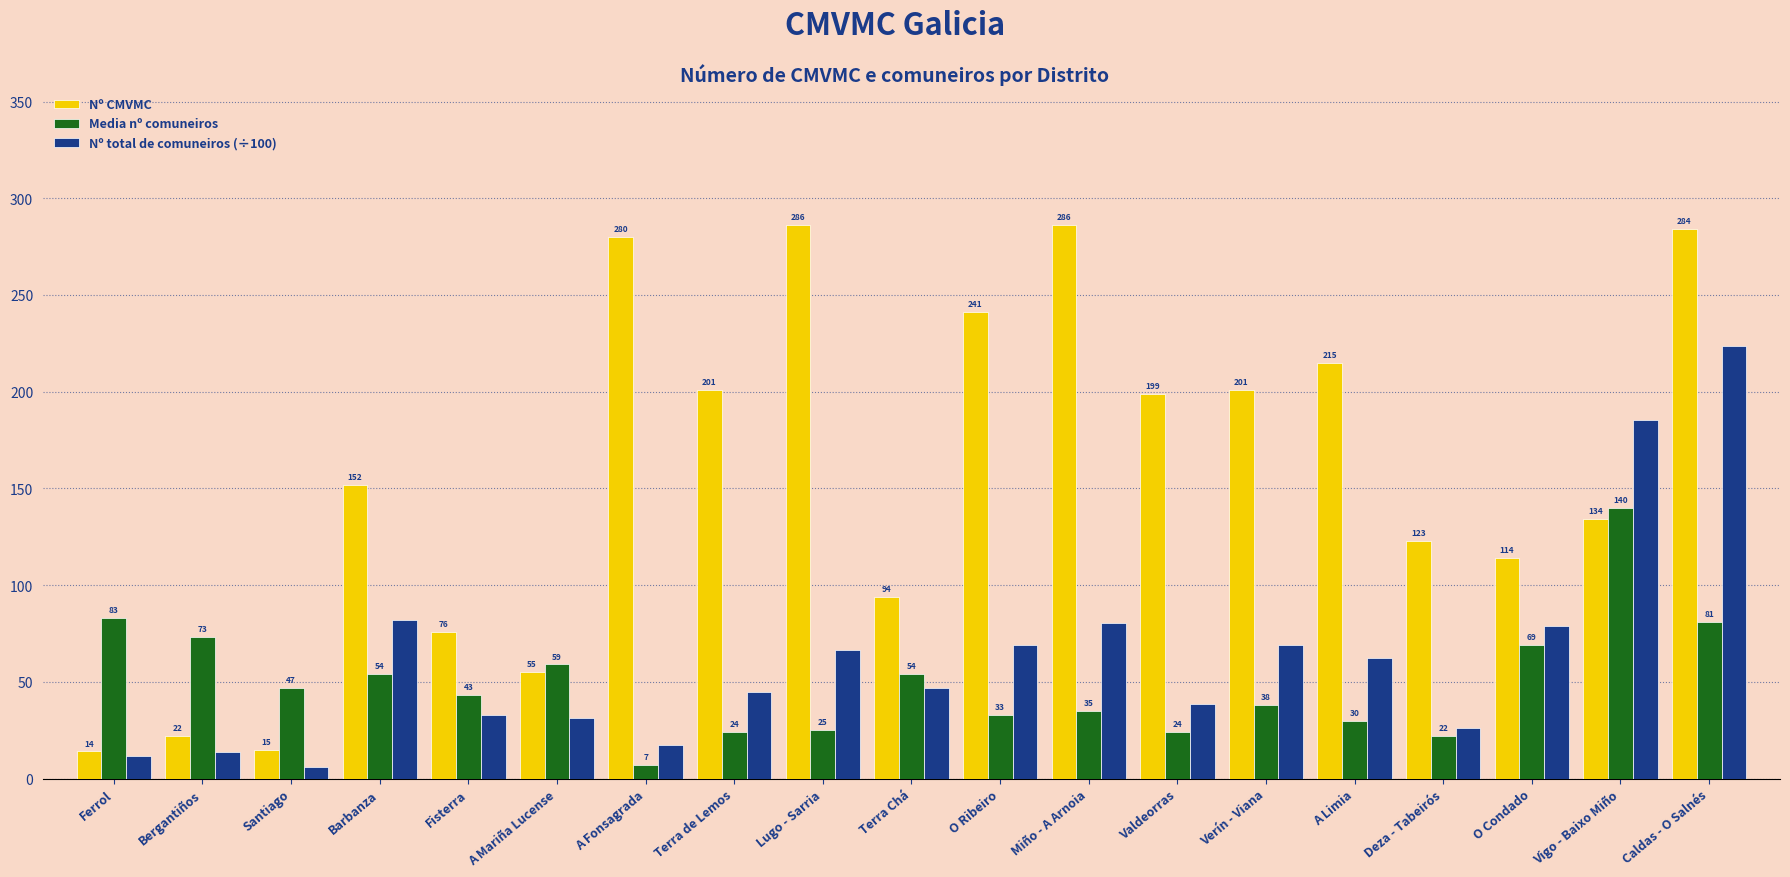

What is the maximum value shown in the chart?

286.0